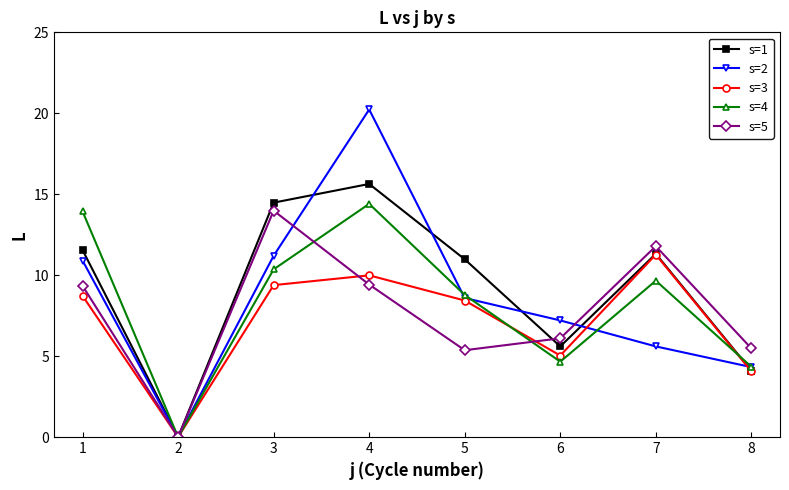

At which category does the chart reach its peak across all series?

4